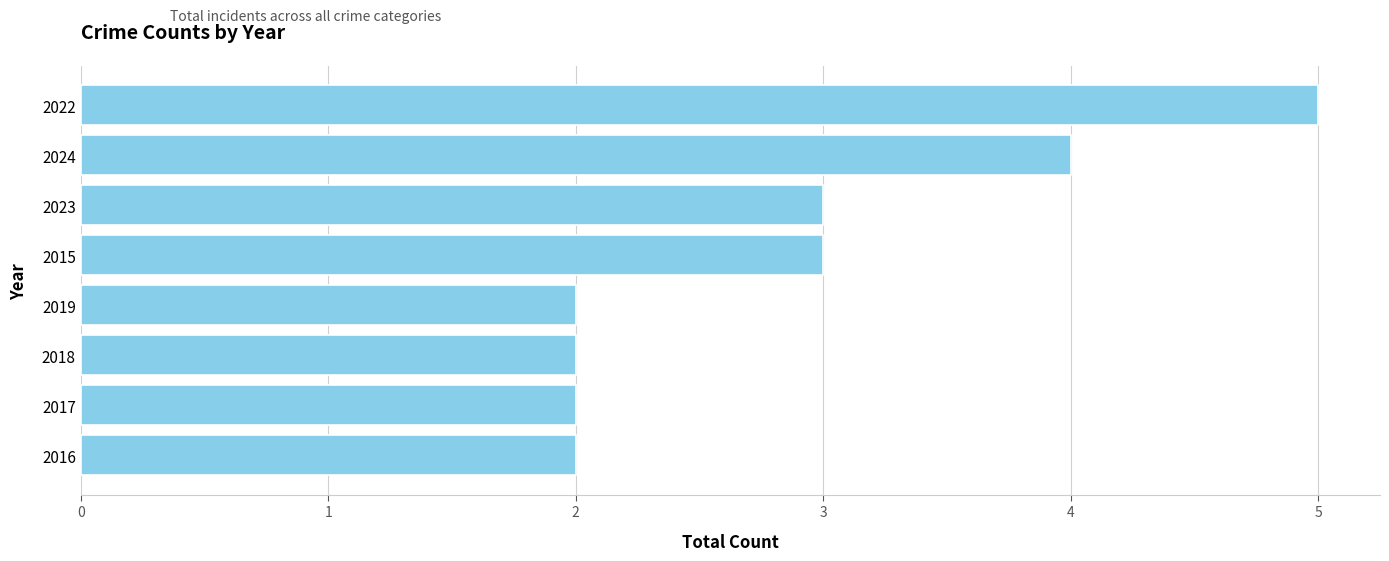

Reading bottom to top, transcribe all the data shown in this chart.

2016=2	2017=2	2018=2	2019=2	2015=3	2023=3	2024=4	2022=5